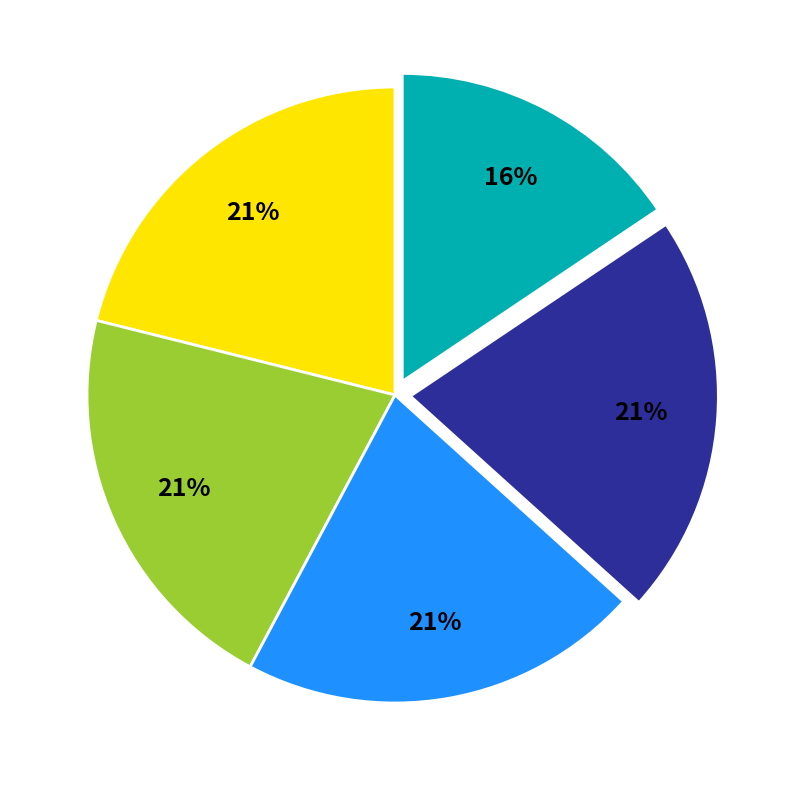

Is there any slice that represents more than half of the pie?

No